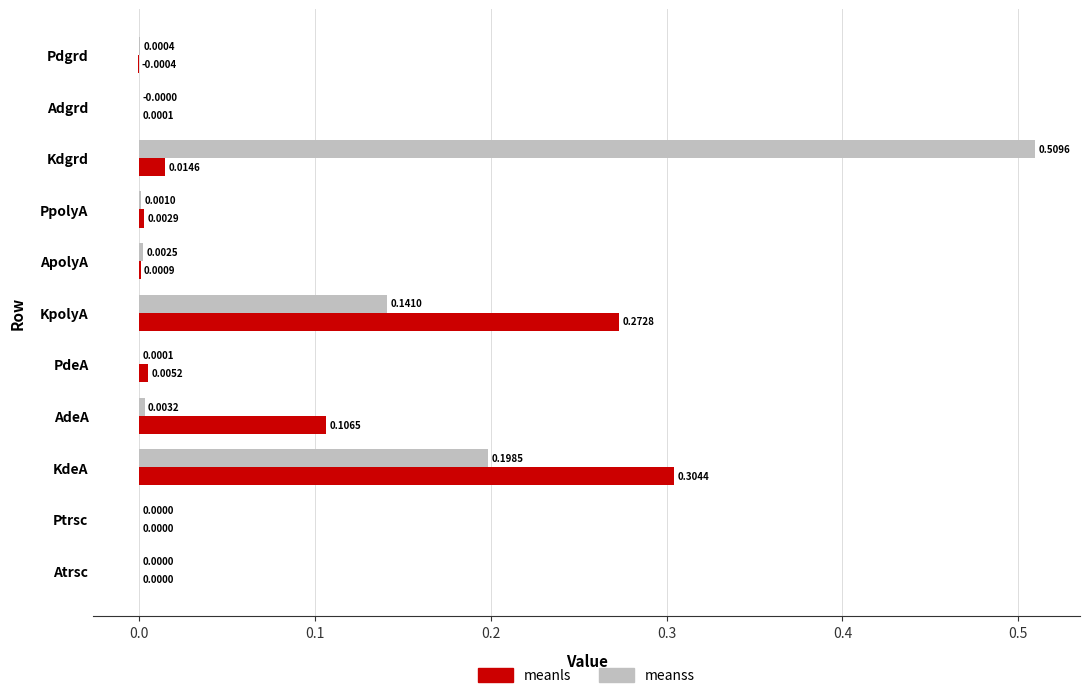

Which series changed the most between KdeA and KpolyA?

meanss